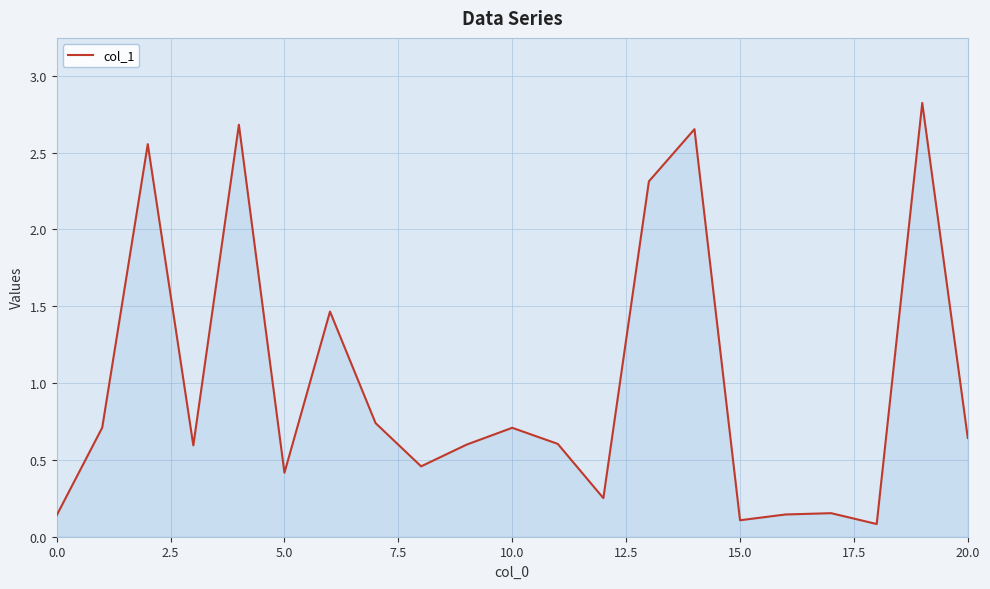

What is the maximum value shown in the chart?

2.8